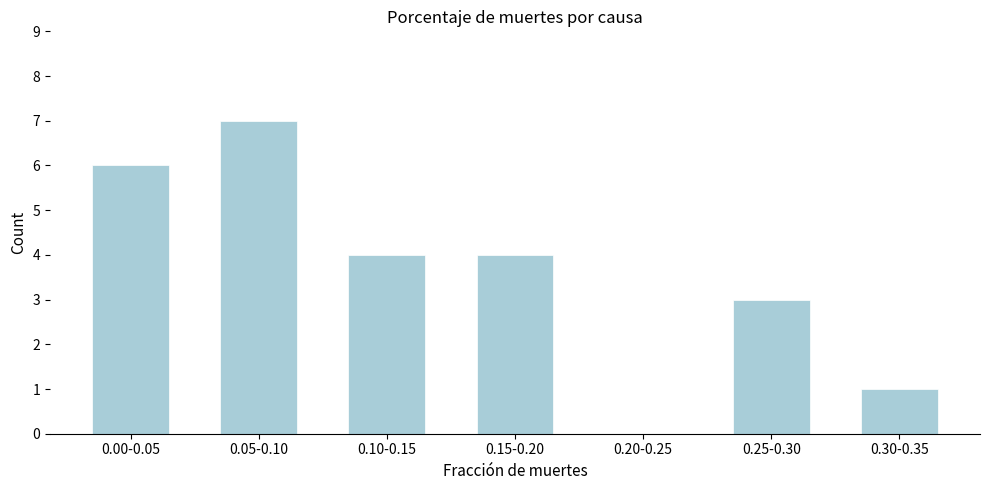

Reading right to left, transcribe all the data shown in this chart.

0.30-0.35=1	0.25-0.30=3	0.20-0.25=0	0.15-0.20=4	0.10-0.15=4	0.05-0.10=7	0.00-0.05=6